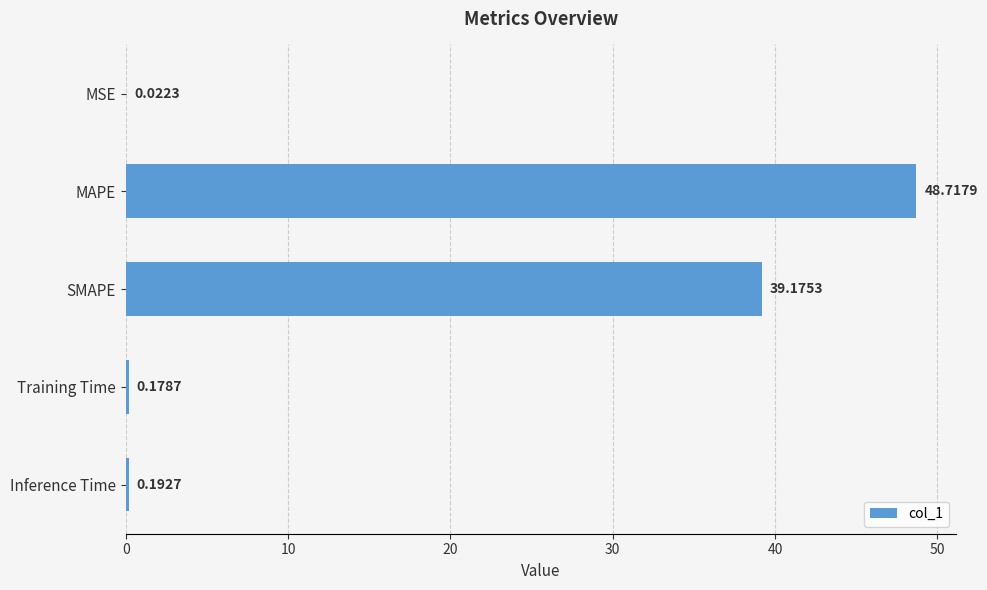

Between MAPE and SMAPE, which is larger?

MAPE